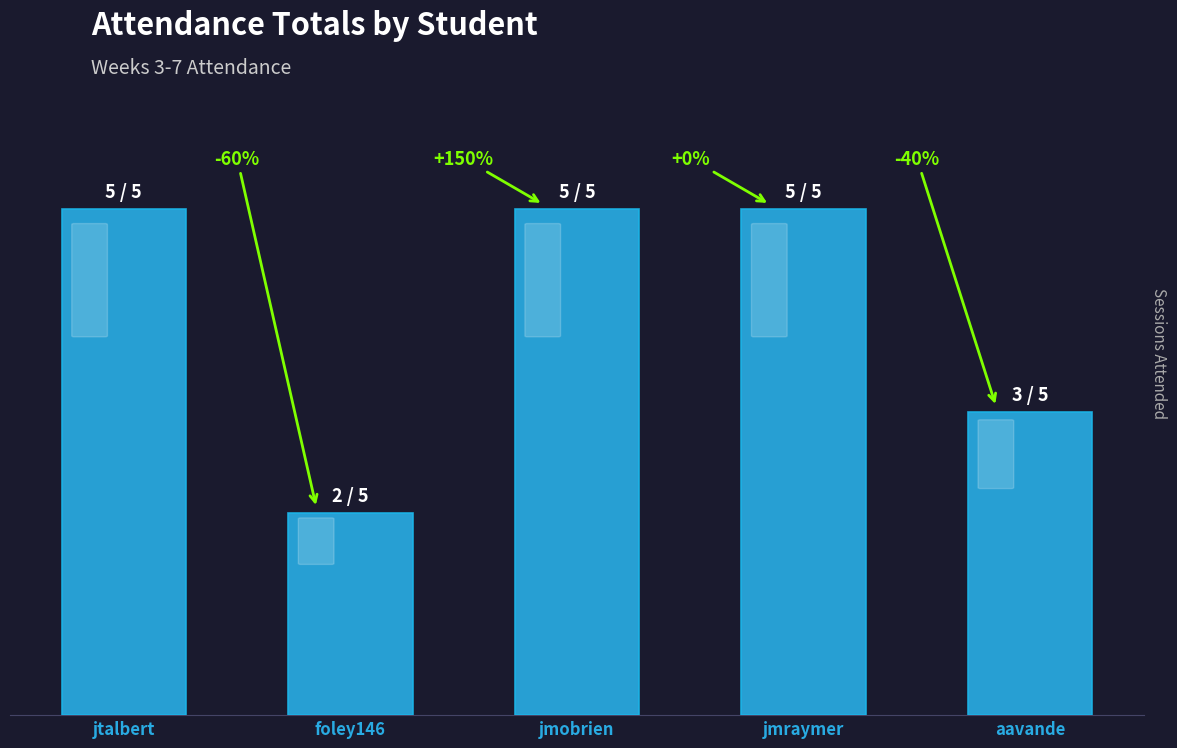

Are the bars horizontal?

No